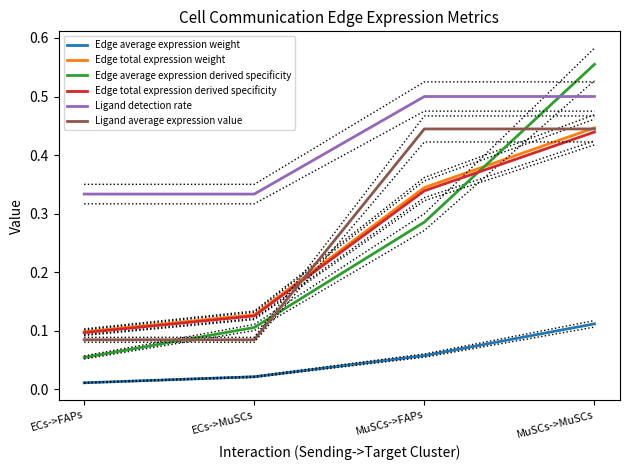

True or false: Ligand average expression value and Edge average expression derived specificity intersect in this chart.

True